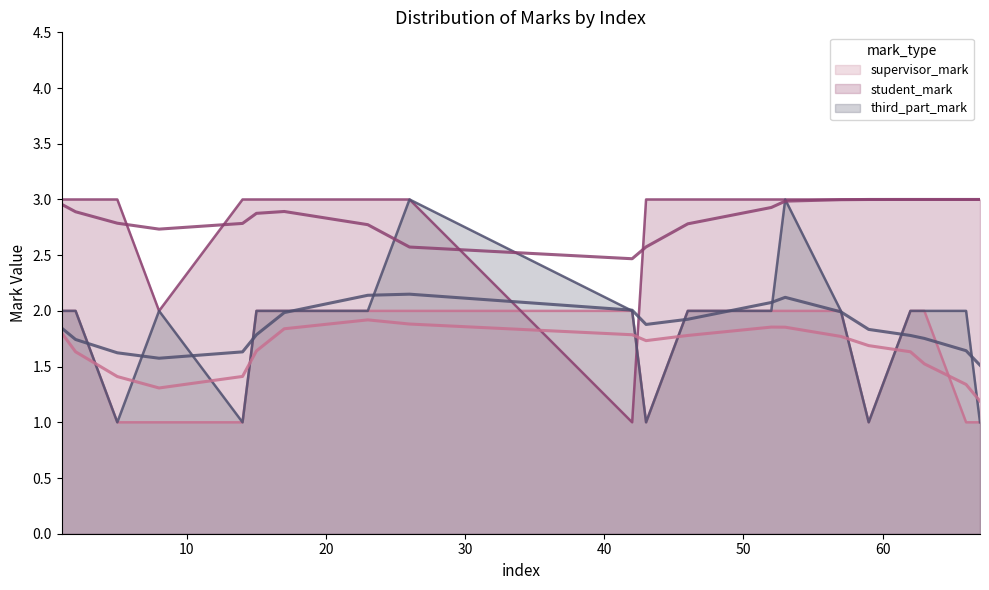

How many lines are shown in the chart?

6